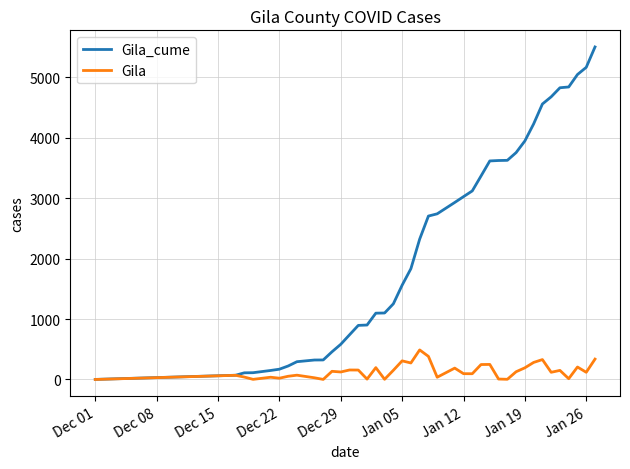

Which series has the widest spread of values?

Gila_cume